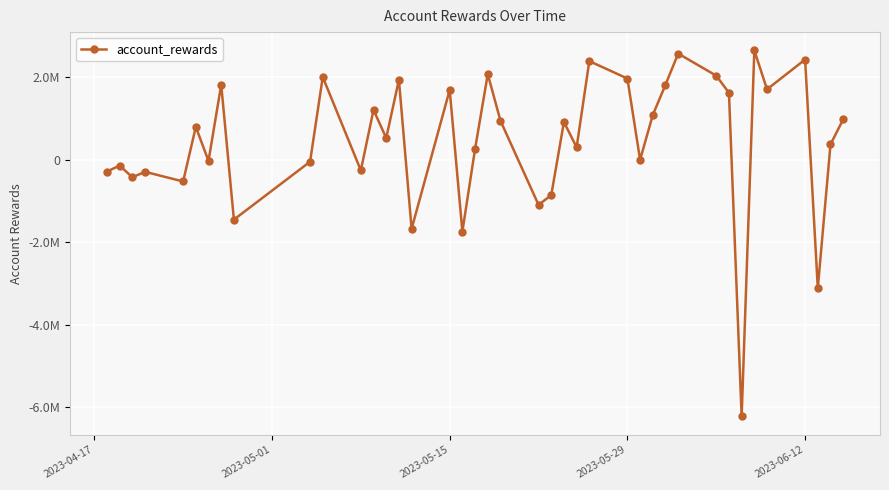

How many positive values are there?

24